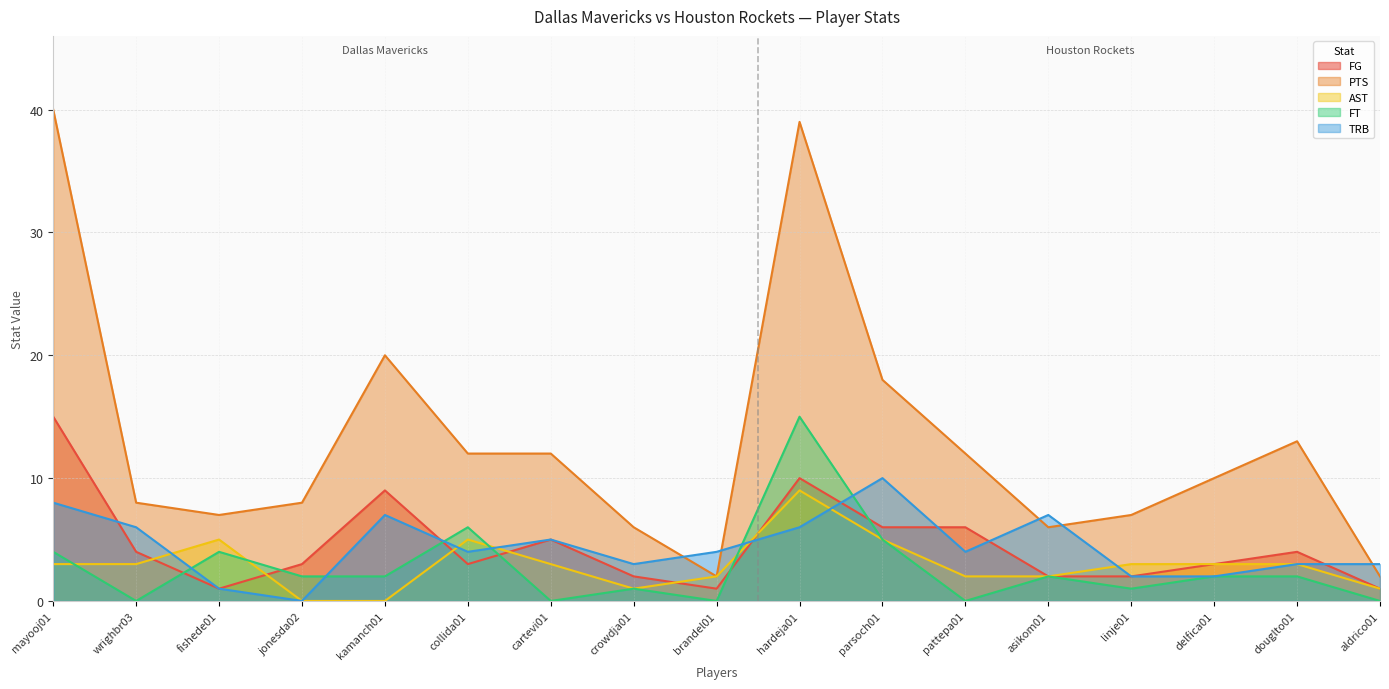

True or false: PTS and AST cross at least once.

False